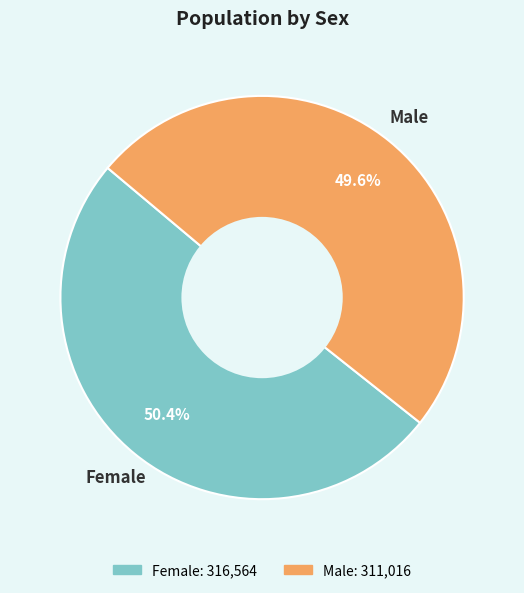

To the nearest percent, what is the difference between the largest and smallest slice percentages?

1%